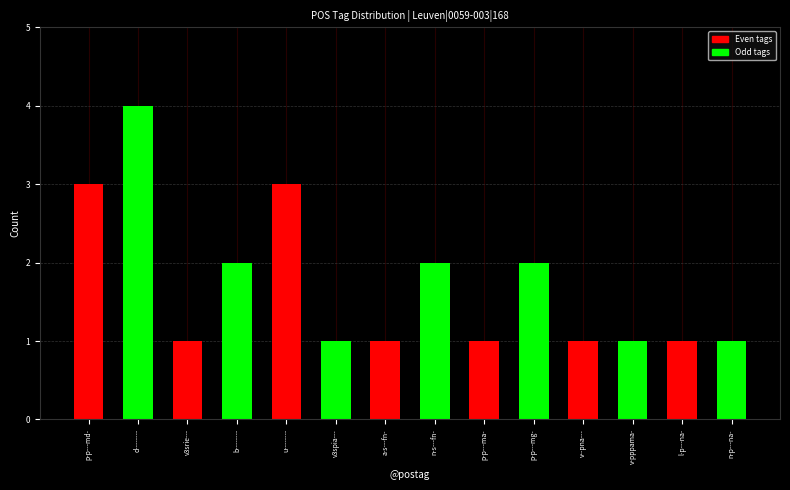

What is the label of the 5th bar from the right?

p-p---mg-